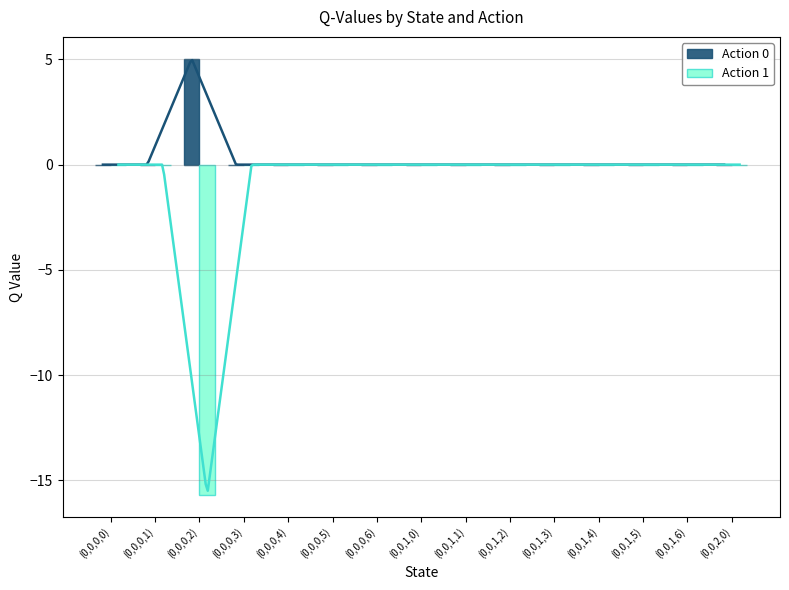

At which category is the sum across all series the highest?

(0,0,0,0)